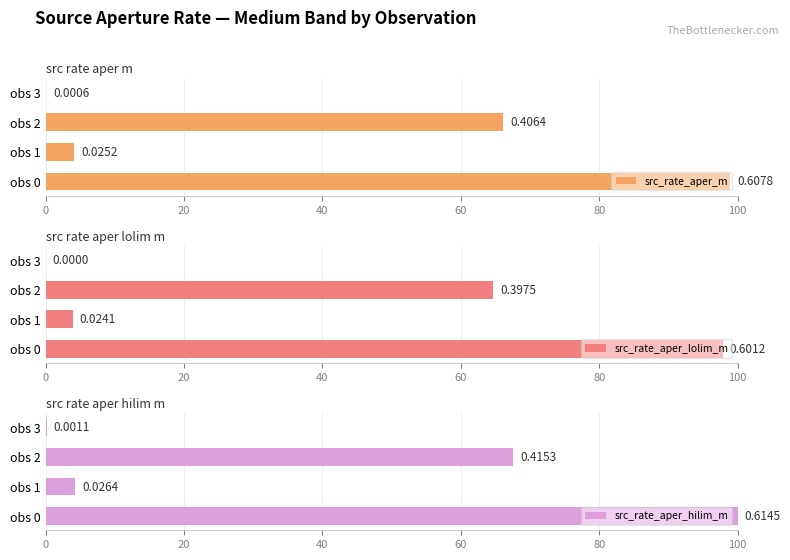

What is the sum of the src_rate_aper_lolim_m values at obs 0 and obs 3?

97.8